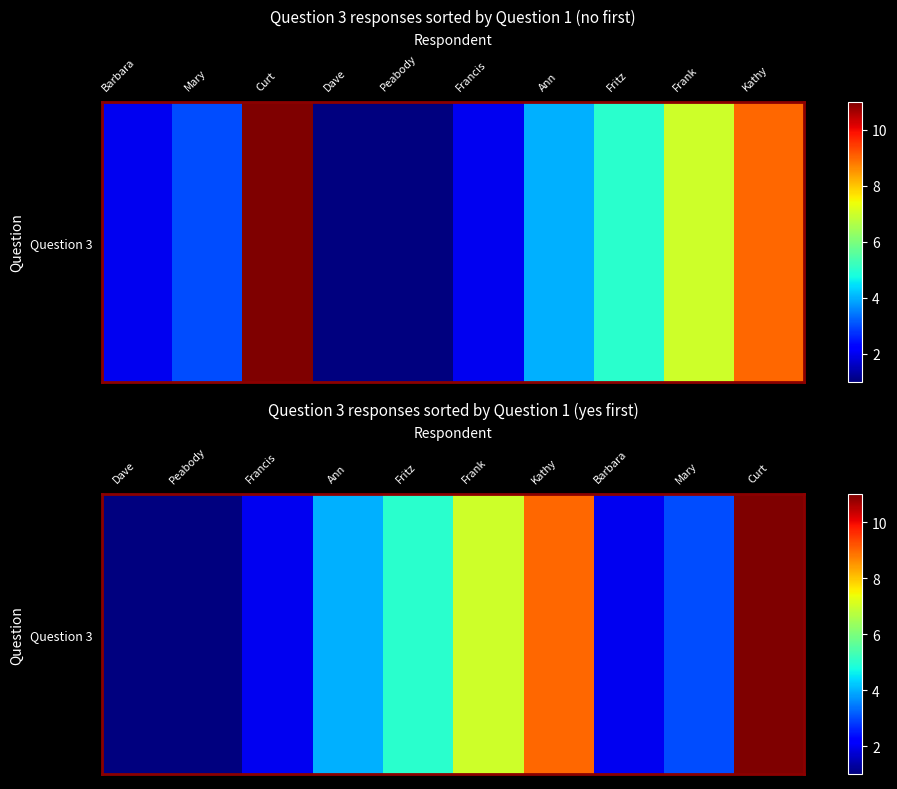

What is the average value?

4